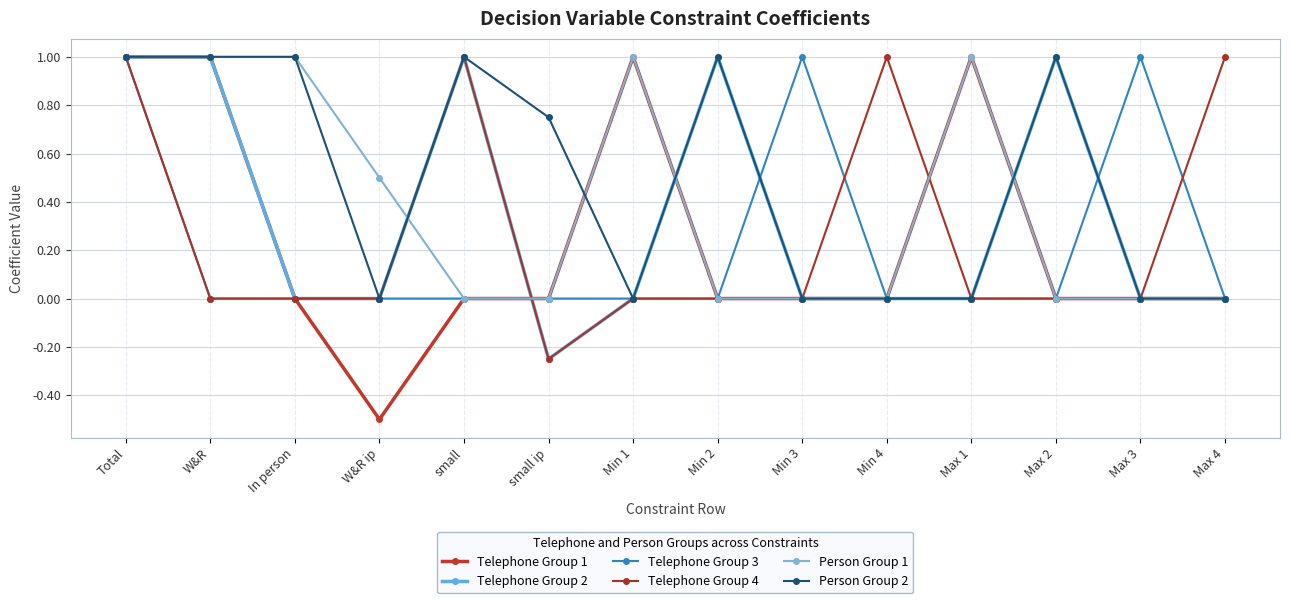

How many lines are shown in the chart?

6